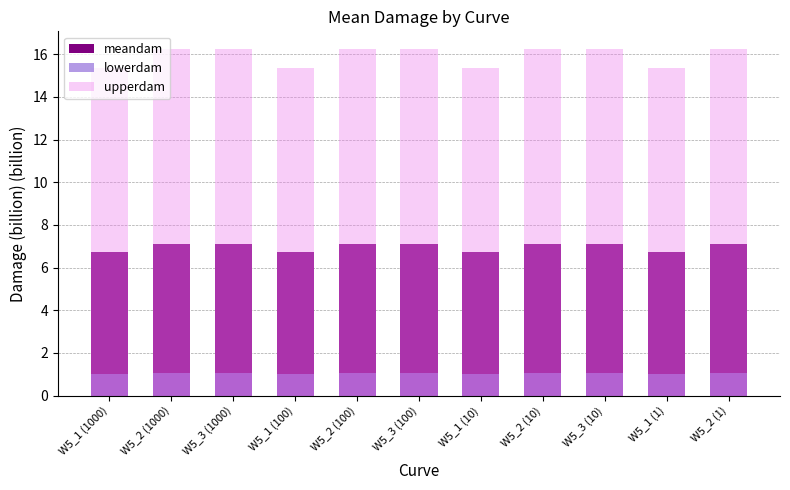

At W5_3 (100), list the series in order from largest to smallest.

upperdam, meandam, lowerdam